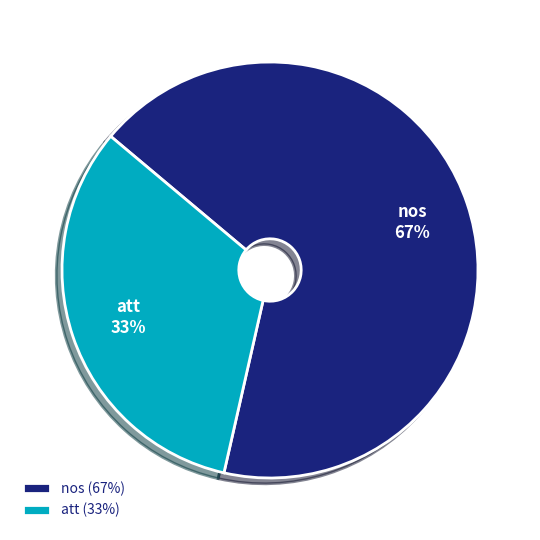

To the nearest percent, what is the combined percentage of nos and att?

100%